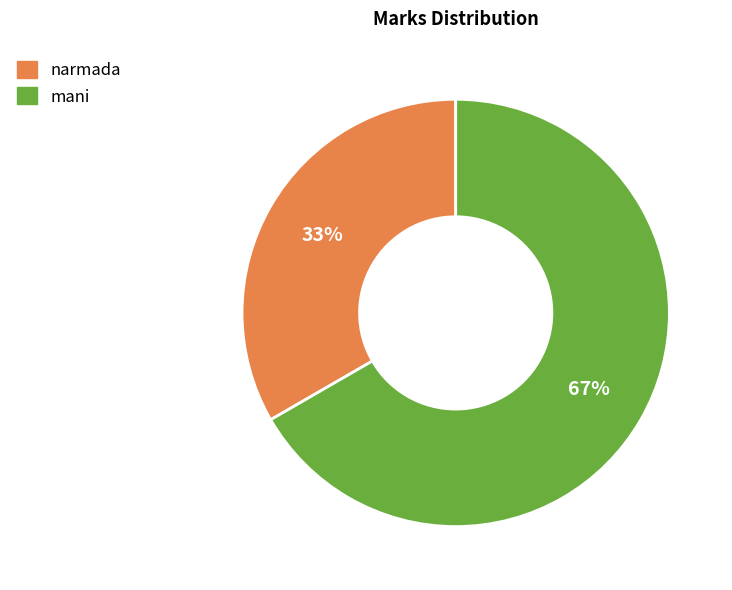

Rank the categories by value from highest to lowest.

mani, narmada